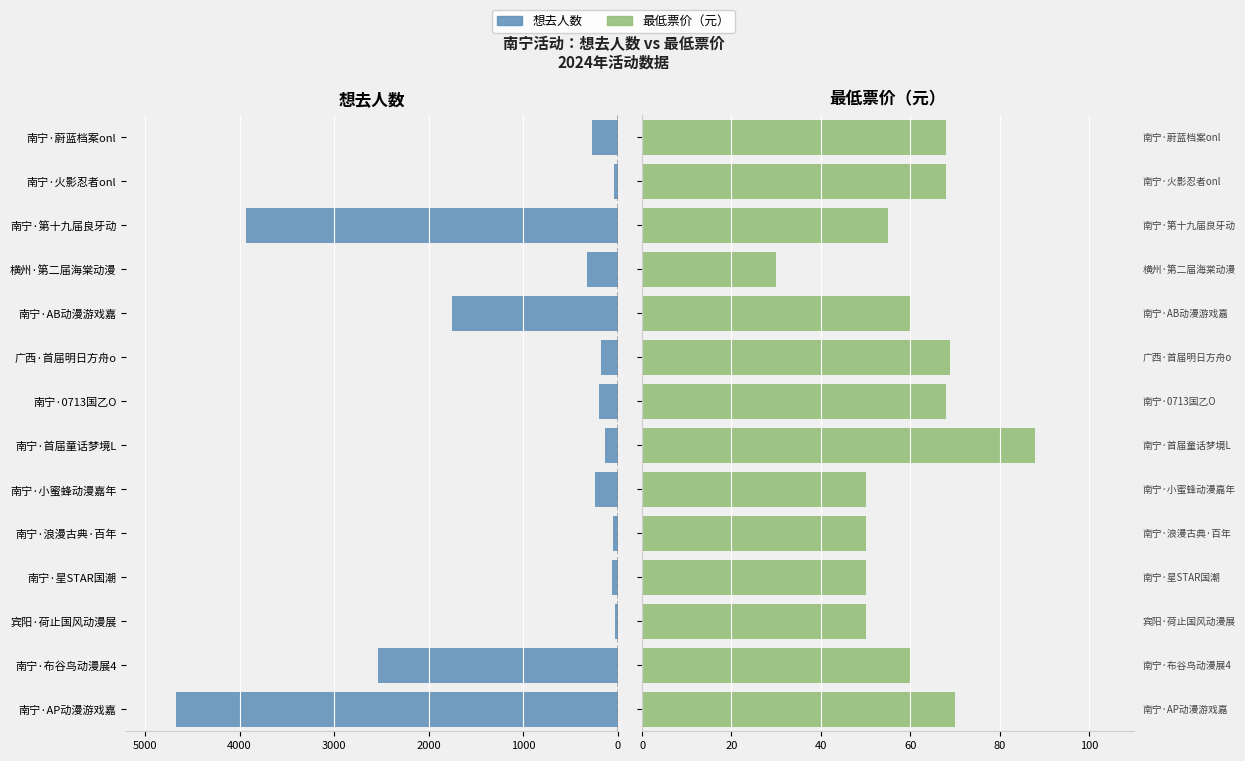

Which series has the widest spread of values?

想去人数